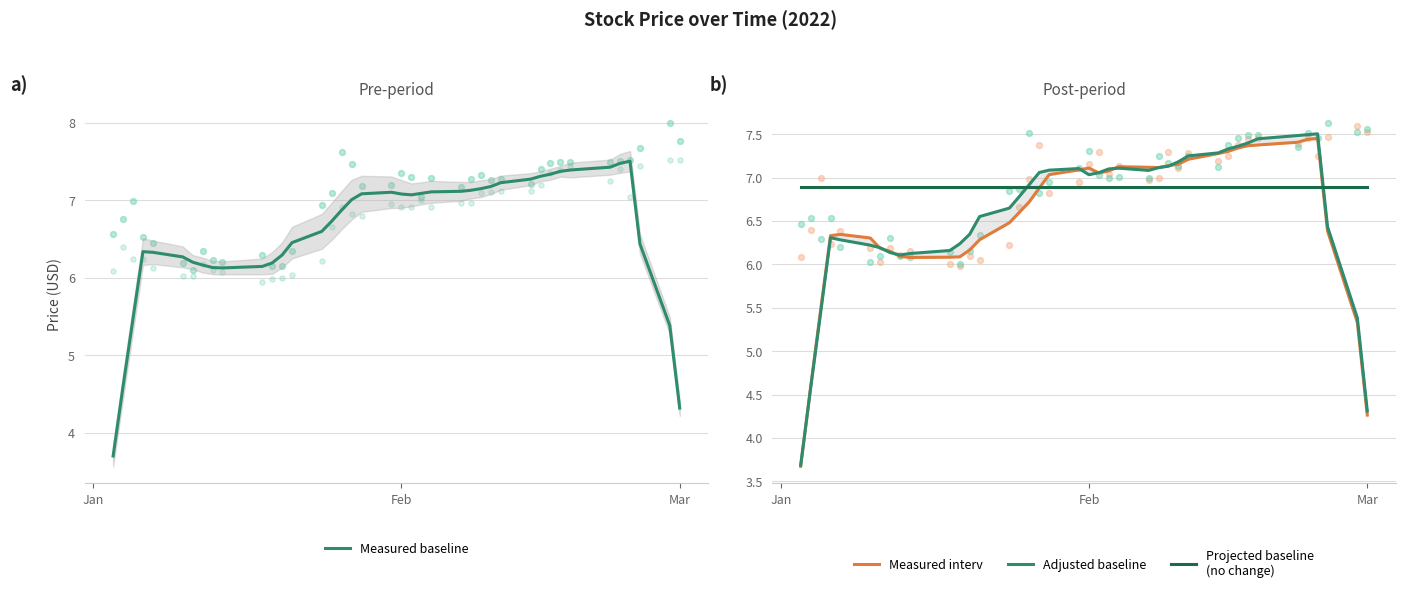

The value of Measured baseline at Mar is 4.3. True or false?

True